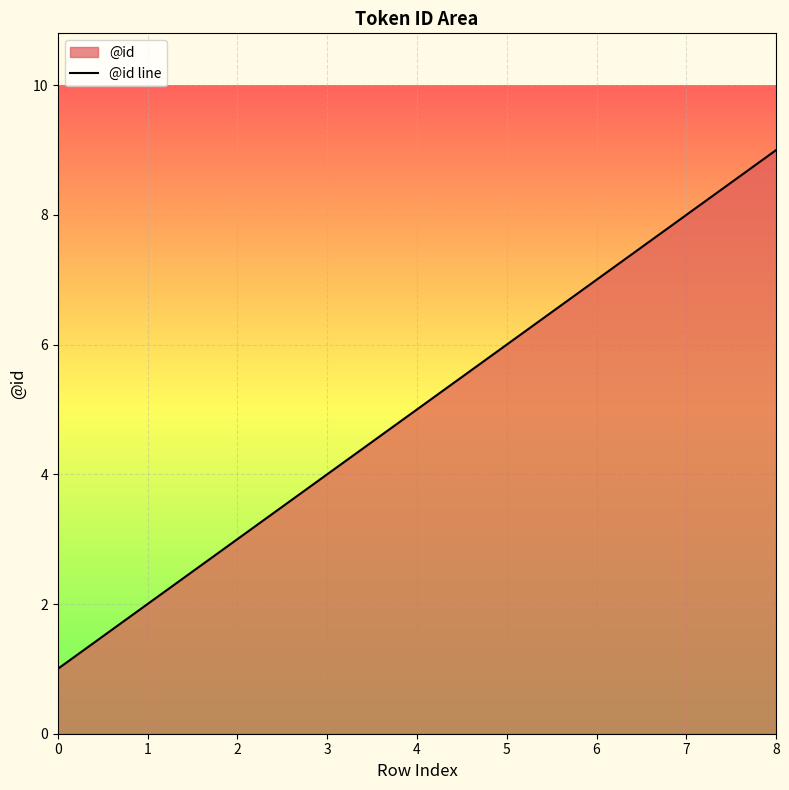

List the labels in order of value, smallest first.

0, 1, 2, 3, 4, 5, 6, 7, 8